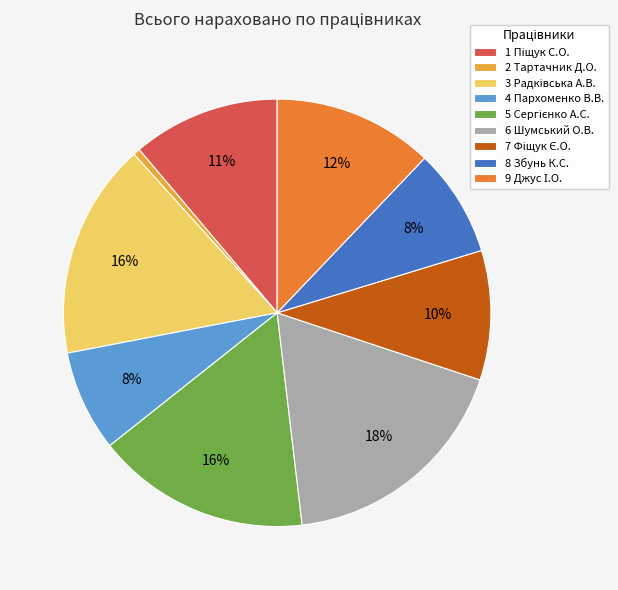

Does any single category account for the majority?

No